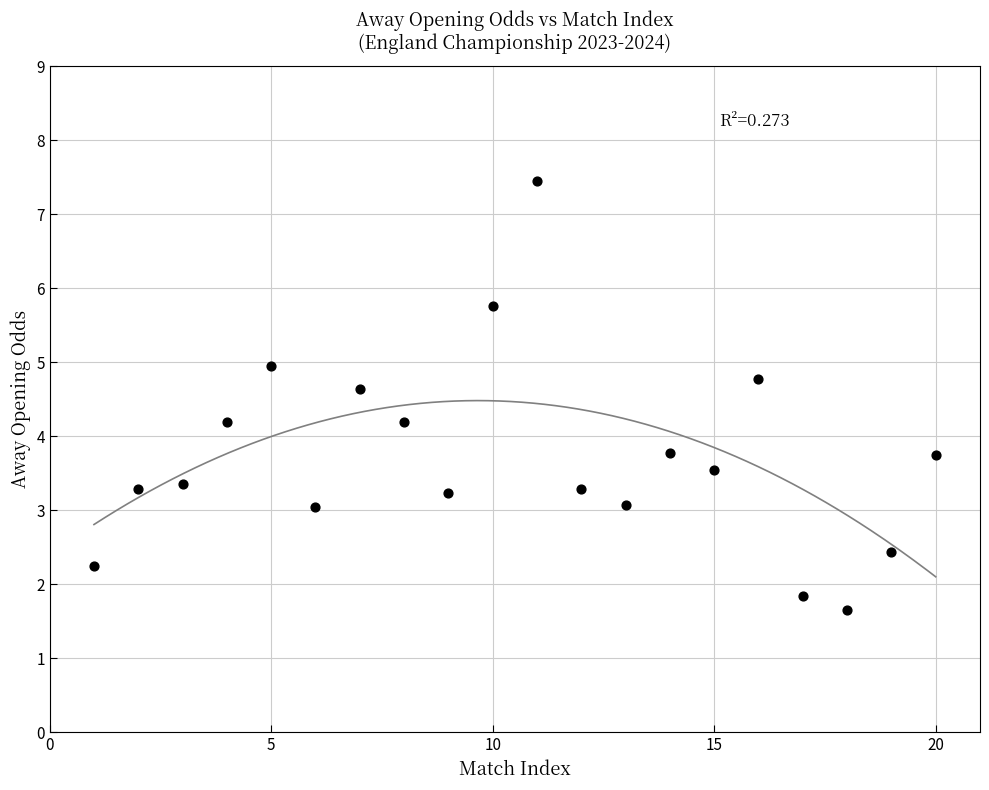

What is the range of Y values (max minus min)?

5.8